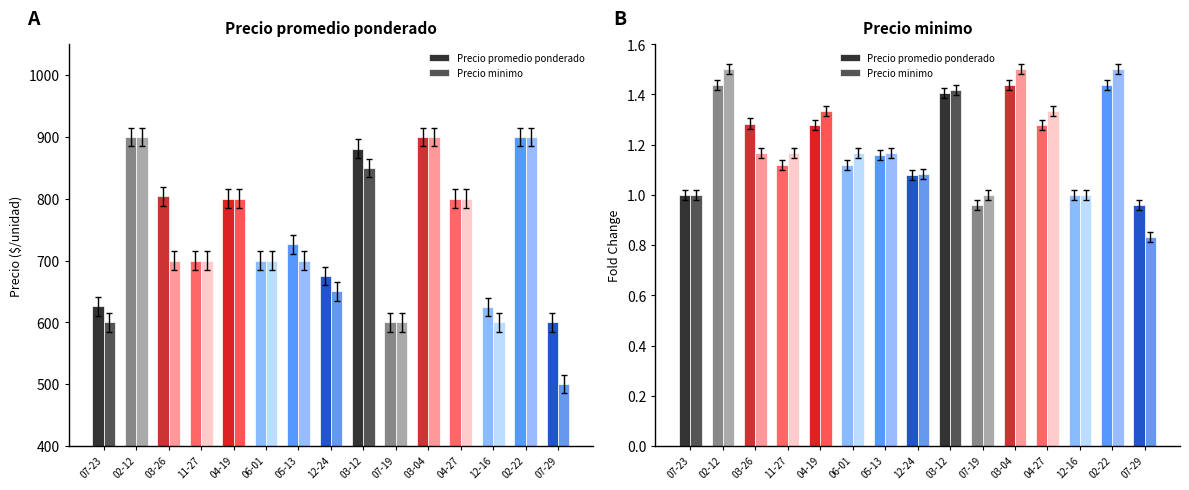

What is the difference between the maximum and minimum values in the Precio promedio ponderado series?

0.5